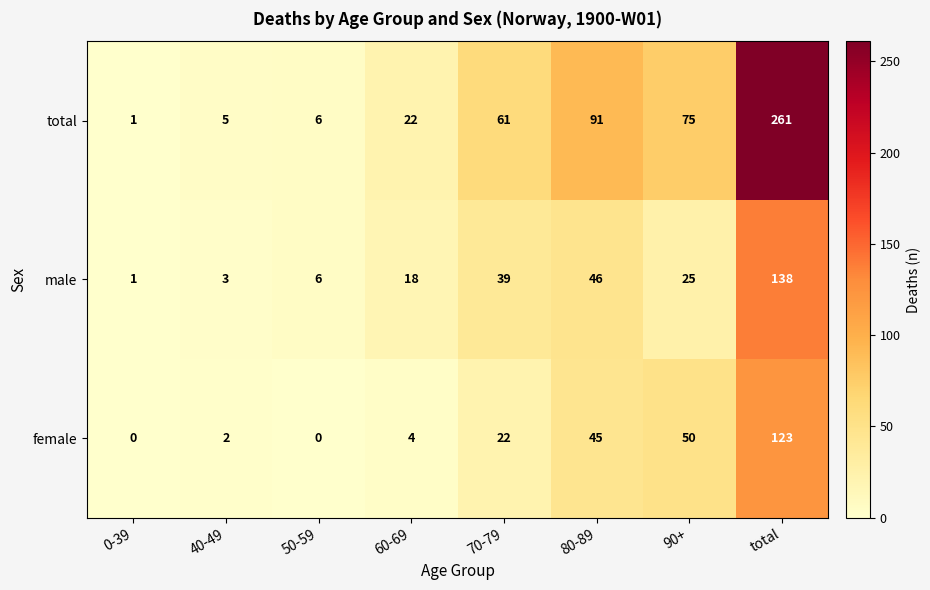

How many distinct data groups are displayed?

3